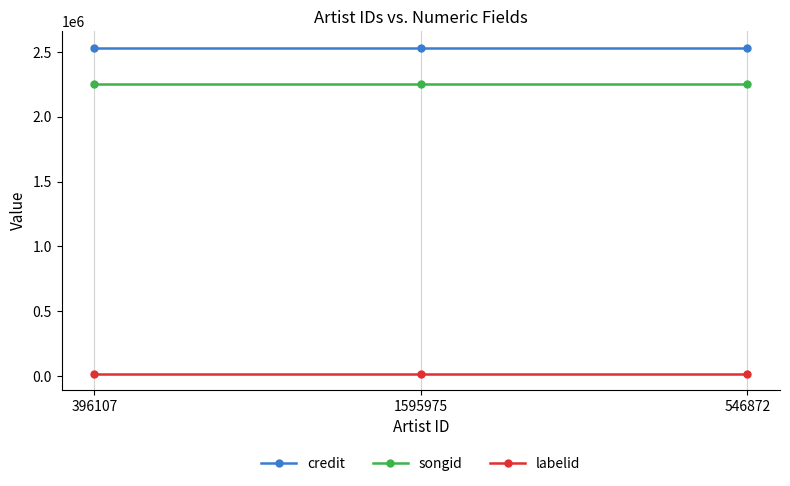

True or false: credit has a value of 2535096 at 1595975.

True